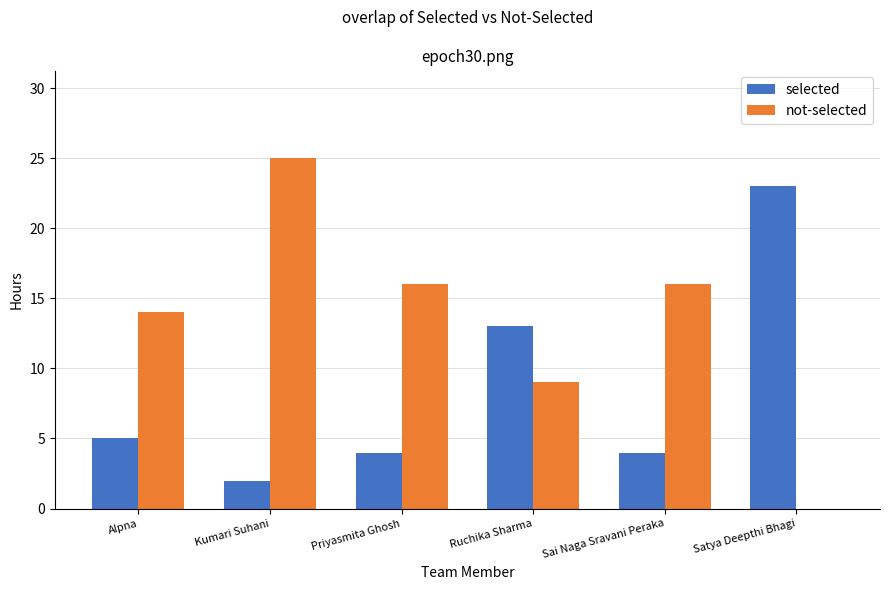

Reading left to right, transcribe all the data shown in this chart.

selected: 5	2	4	13	4	23
not-selected: 14	25	16	9	16	0